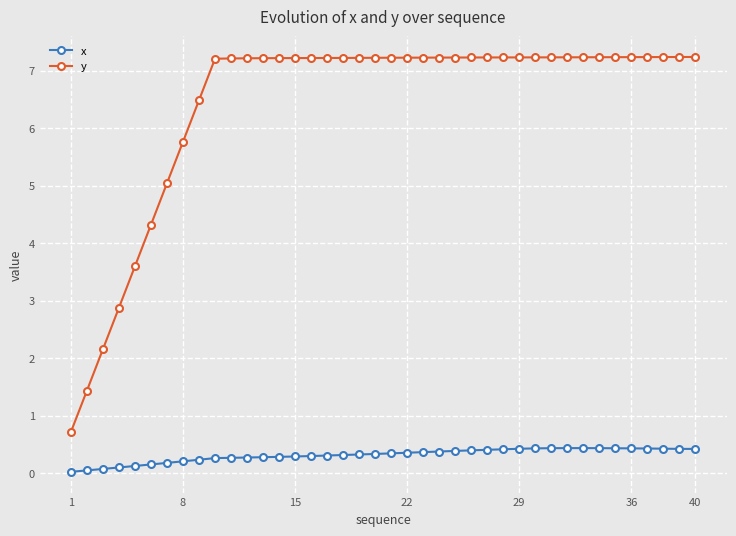

Which series has the largest total across all categories?

y